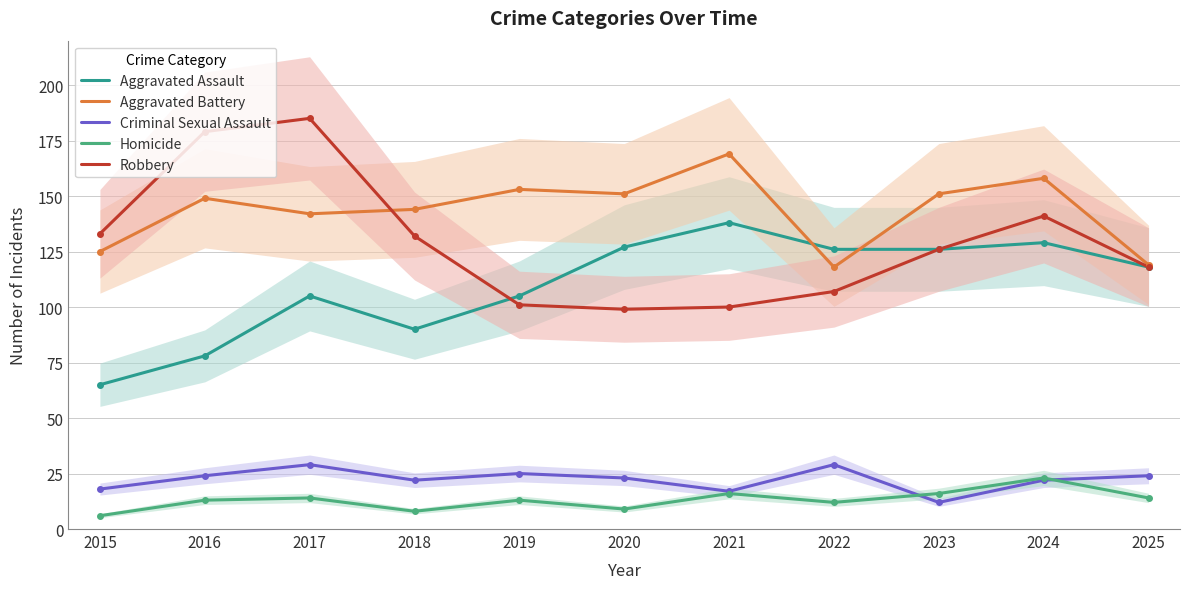

The value of Aggravated Assault at 2019 is 185. True or false?

False